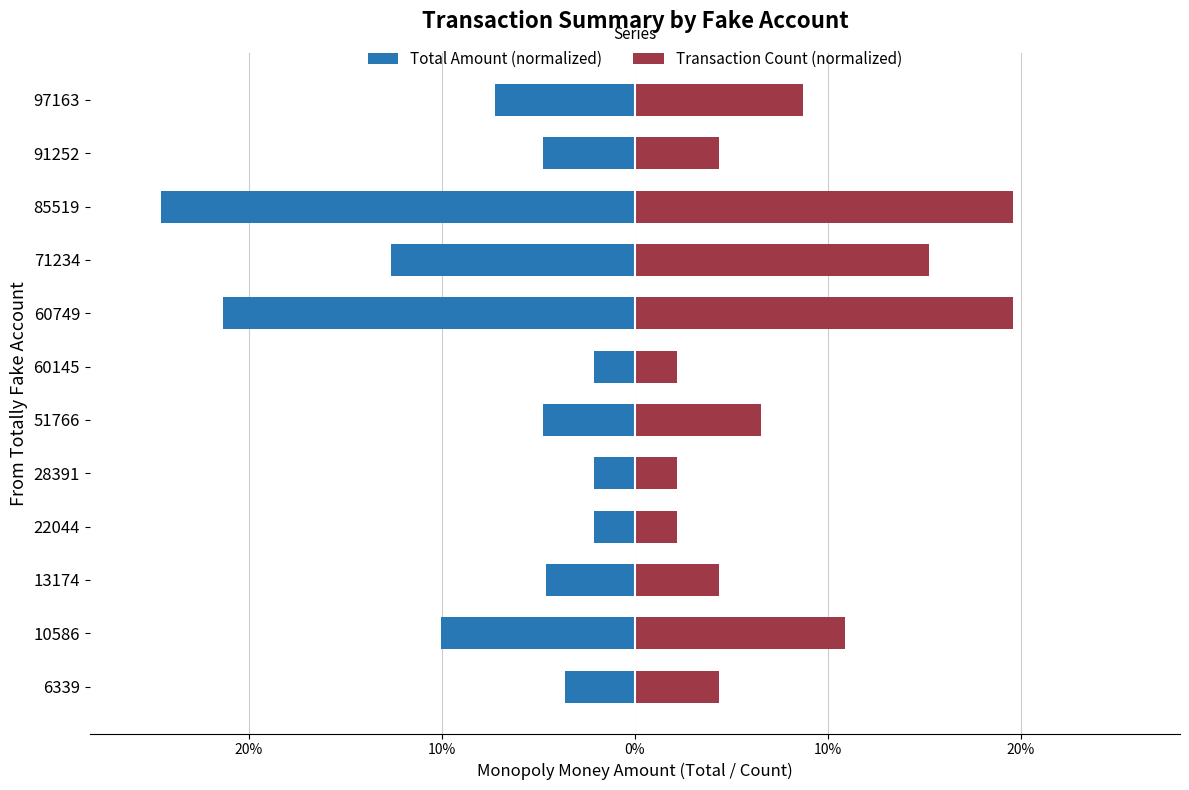

What is the value of the Total Amount (normalized) bar at the 11th from the left?

-4.8